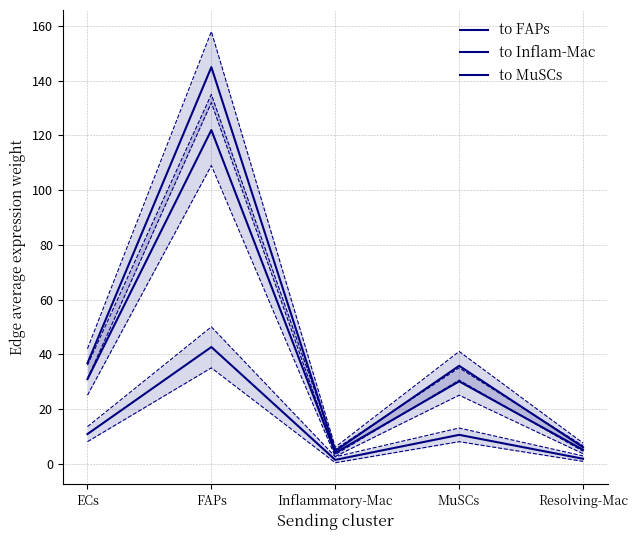

True or false: to MuSCs and to FAPs intersect in this chart.

False